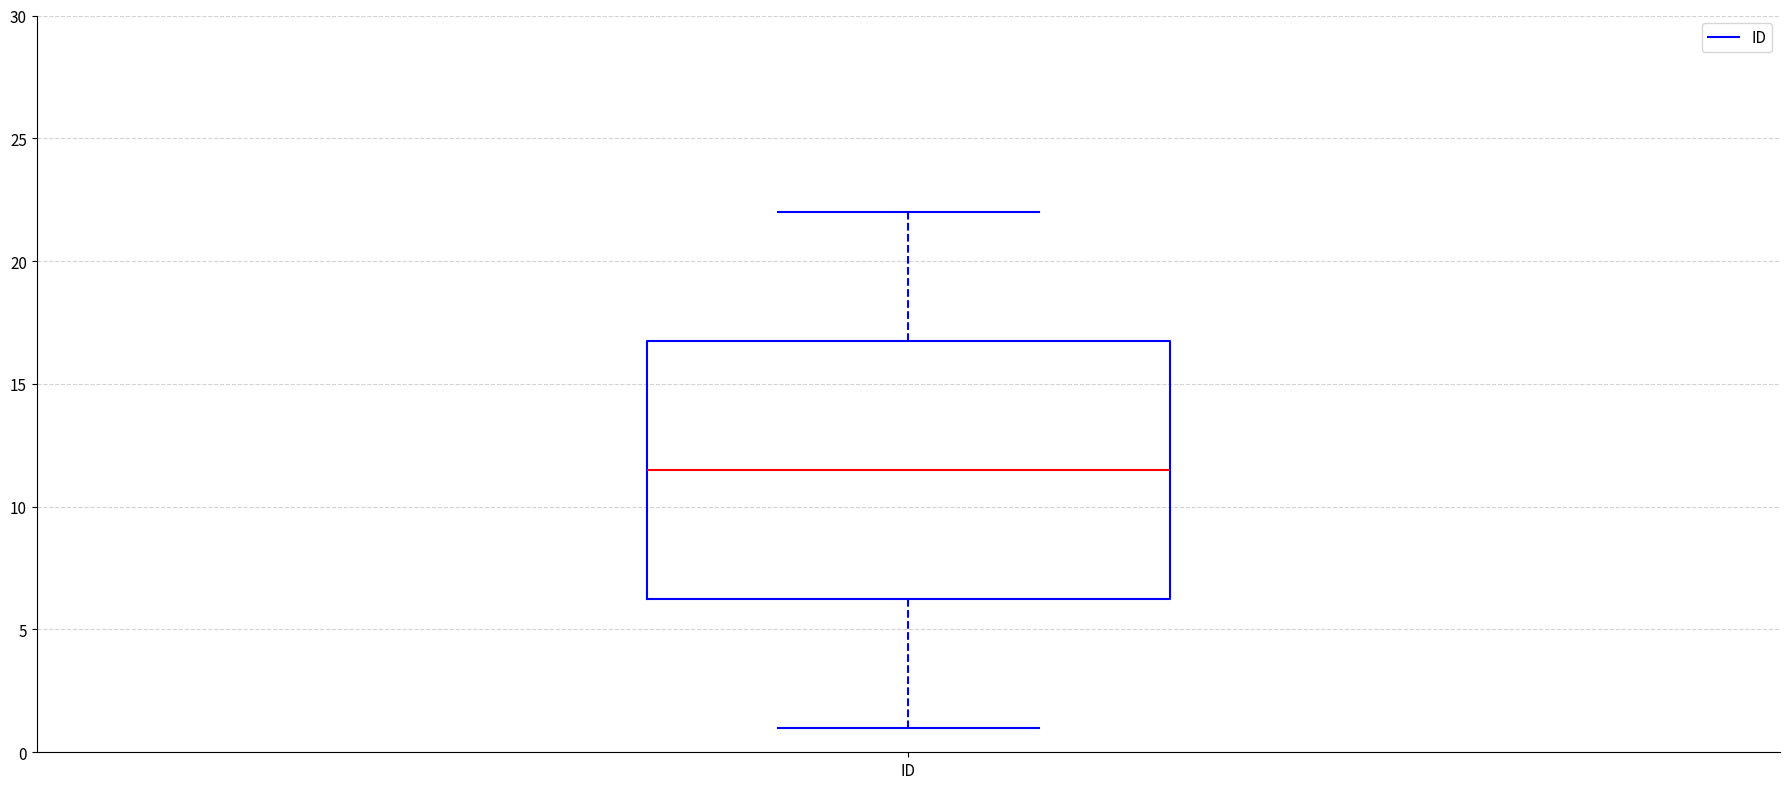

Transcribe this box plot: give where the median line is, the range the box spans, and where the two whiskers end, as read against the y-axis. The values are not printed on the chart, so give them approximately, as read against the axis.

median 11.5, box 6.5 to 17.0, whiskers 1.0 to 22.0